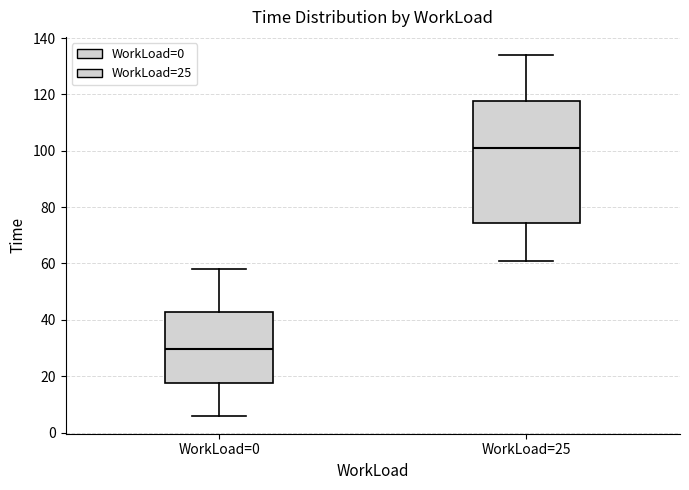

Reading left to right, read every box against the y-axis: the position of its median line, the range the box covers, and the ends of its whiskers. The values are not printed on the chart, so give them approximately, as read against the axis.

WorkLoad=0: median 30, box 18 to 42, whiskers 6 to 58
WorkLoad=25: median 102, box 74 to 118, whiskers 62 to 134